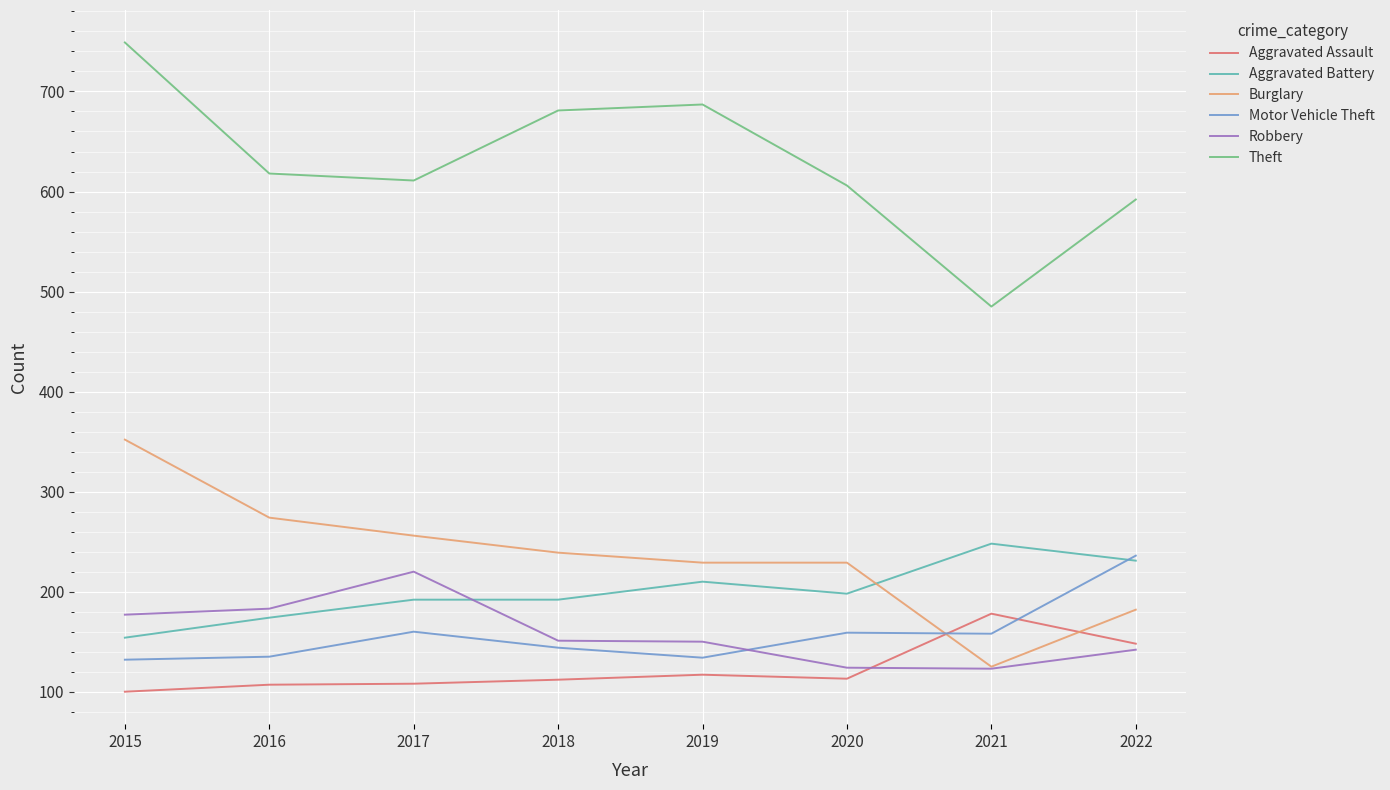

True or false: Aggravated Battery and Aggravated Assault intersect in this chart.

False